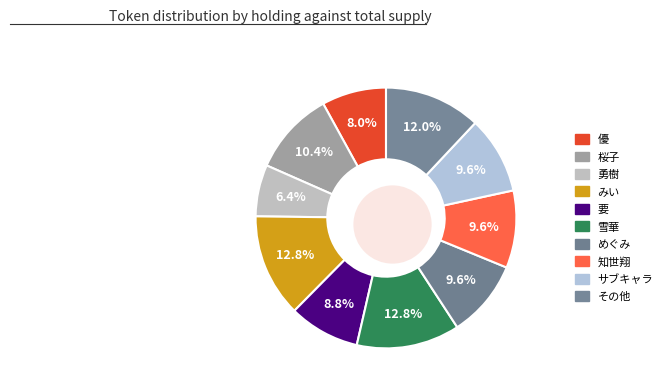

Count the number of slices in the pie.

10